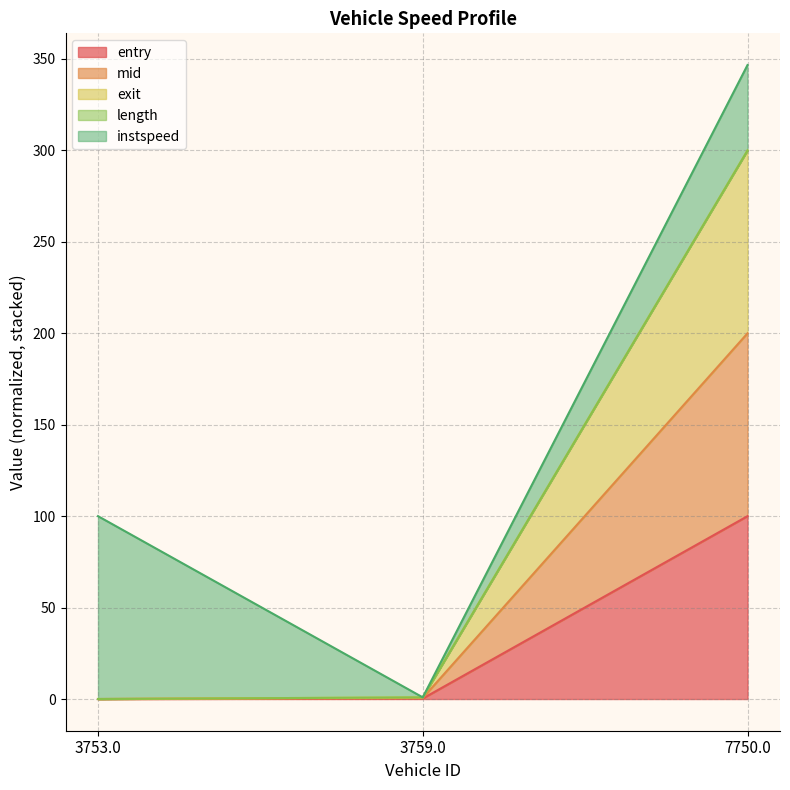

What is the label of the 3rd point from the left?

7750.0